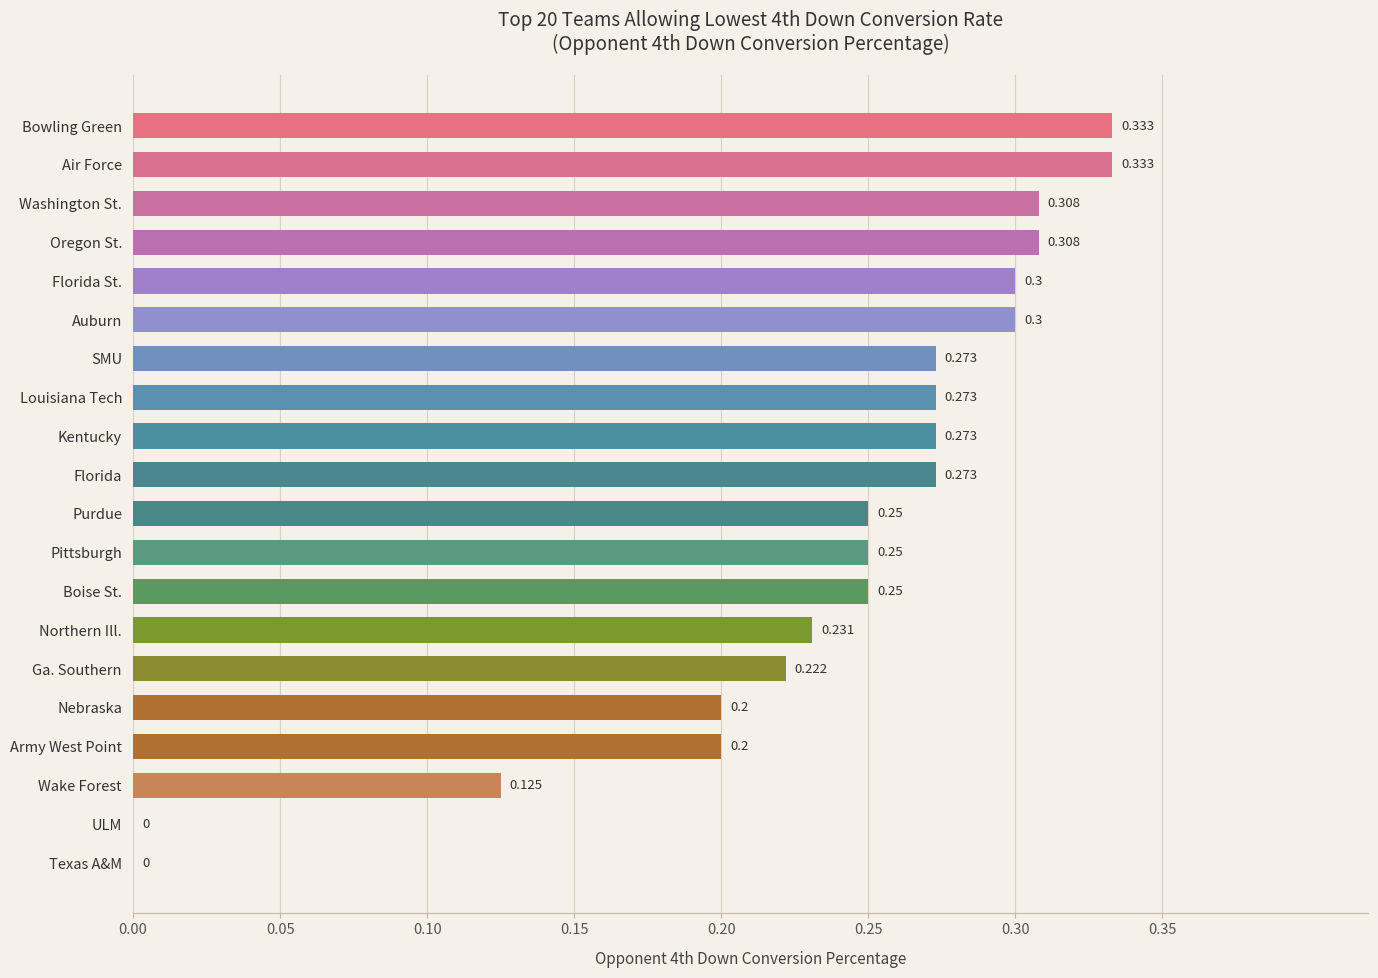

Count the values in the range 0 to 1.

20